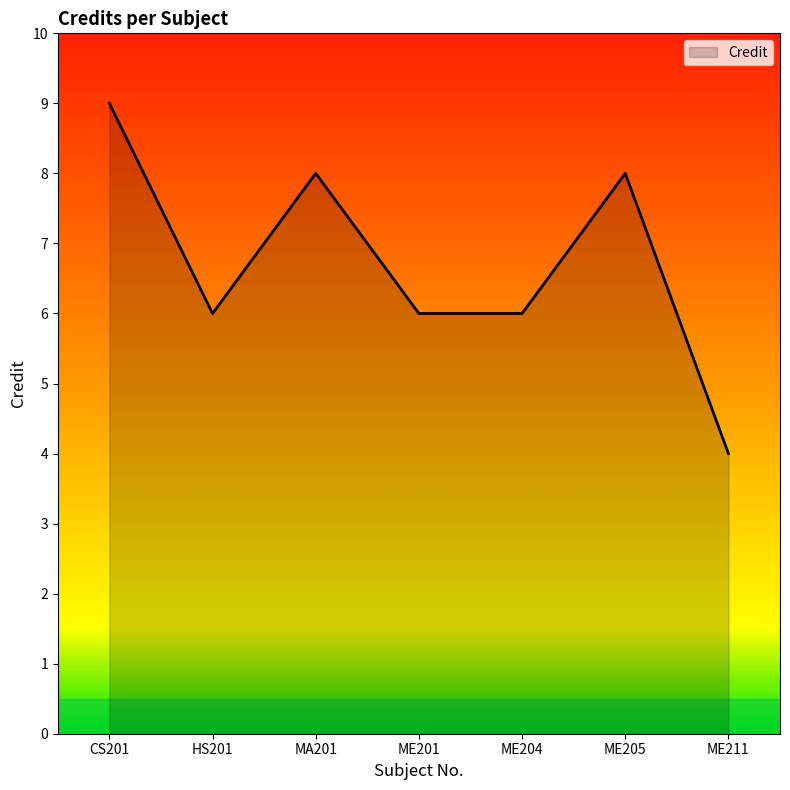

Reading left to right, transcribe all the data shown in this chart.

9	6	8	6	6	8	4